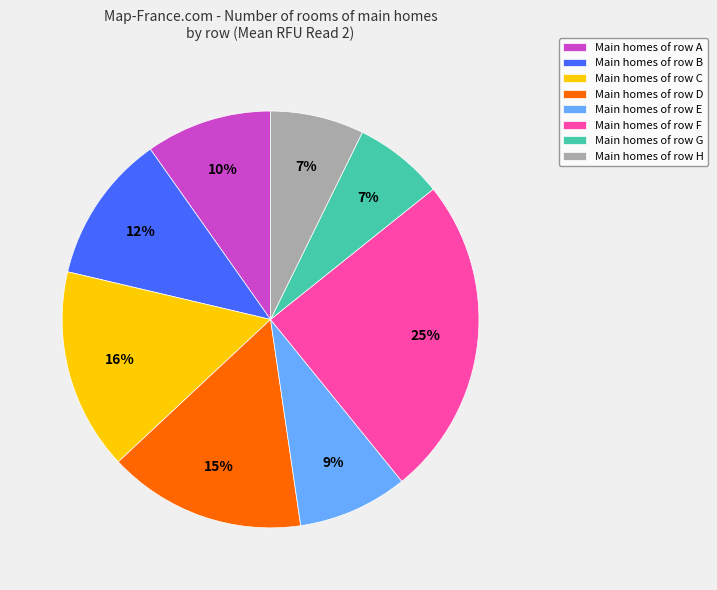

To the nearest percent, what is the difference between the largest and smallest slice percentages?

18%